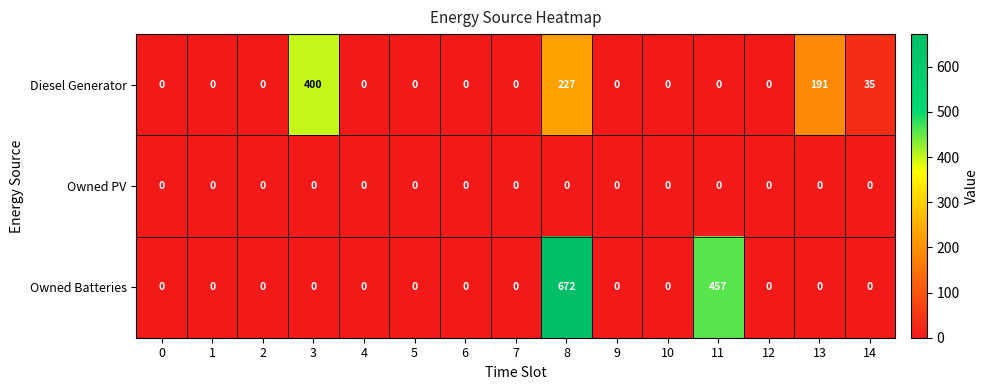

How many categories are shown in the chart?

15